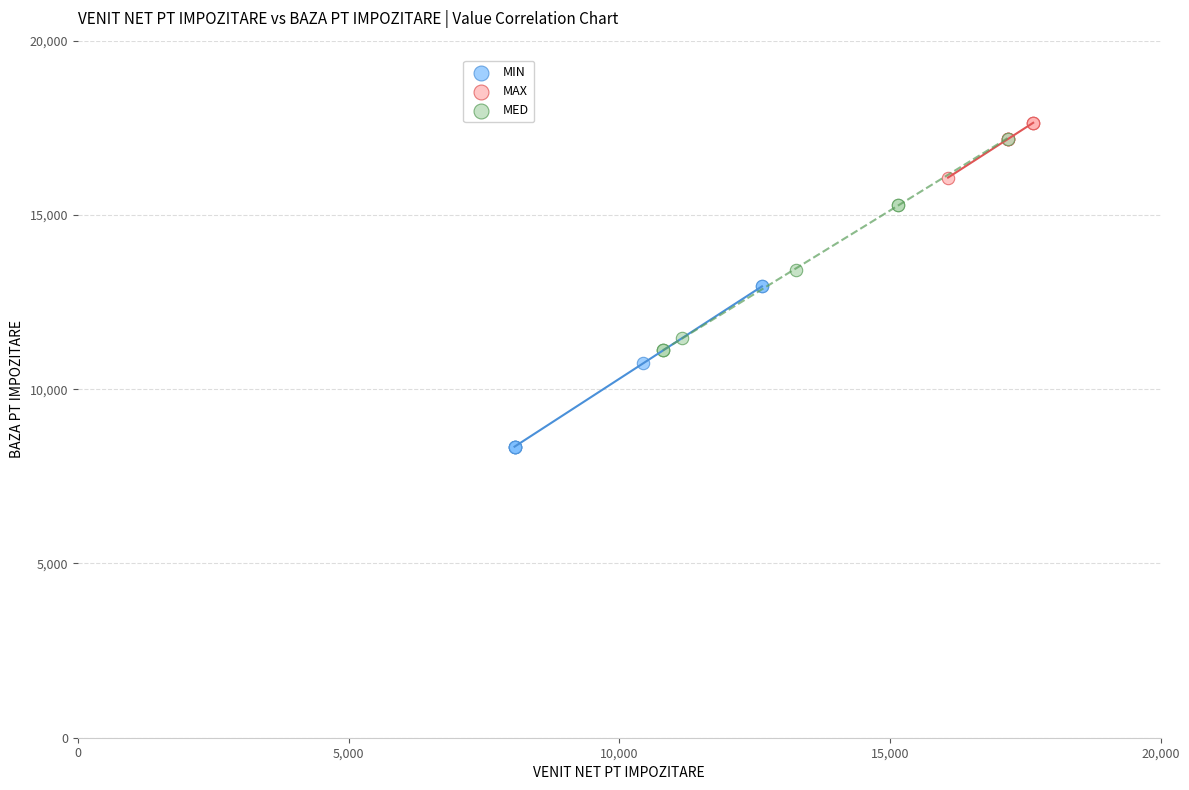

Which series reaches the maximum Y coordinate?

MAX